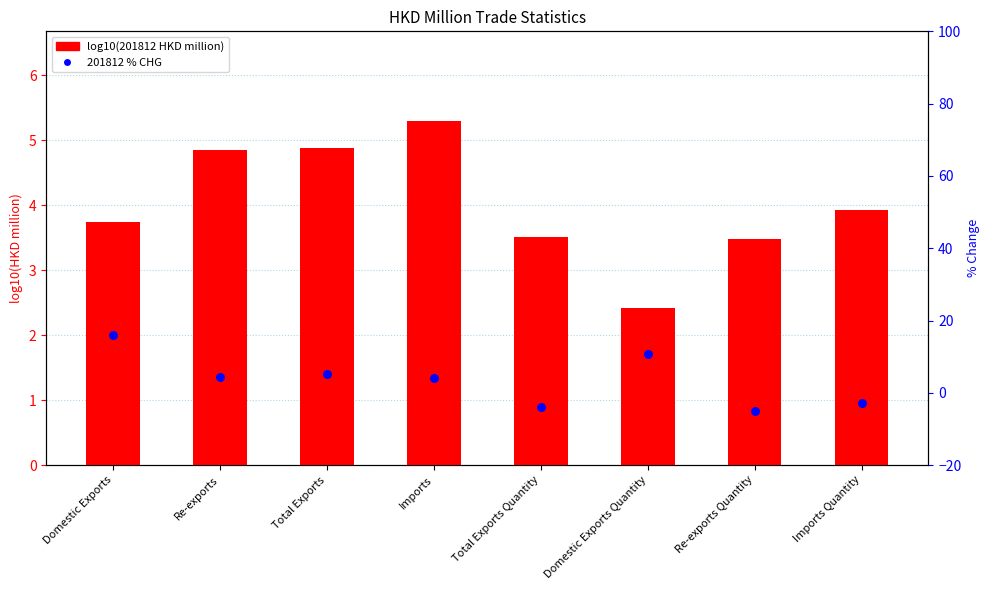

At which category is the sum across all series the highest?

Domestic Exports